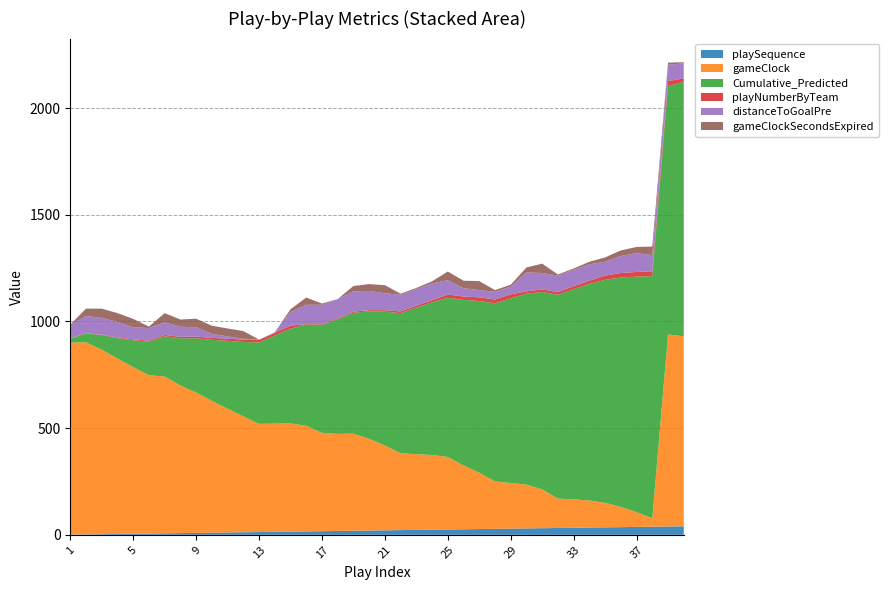

Reading left to right, extract all data points from this chart.

playSequence: 1=1	2=2	3=3	4=4	5=5	6=6	7=7	8=8	9=9	10=10	11=11	12=12	13=13	14=14	15=15	16=16	17=17	18=18	19=19	20=20	21=21	22=22	23=23	24=24	25=25	26=26	27=27	28=28	29=29	30=30	31=31	32=32	33=33	34=34	35=35	36=36	37=37	38=38	39=39	40=40
gameClock: 1=900	2=900	3=865	4=822	5=781	6=742	7=735	8=692	9=658	10=618	11=580	12=543	13=507	14=507	15=507	16=495	17=461	18=455	19=455	20=430	21=398	22=360	23=355	24=350	25=340	26=299	27=264	28=222	29=214	30=205	31=182	32=138	33=133	34=127	35=115	36=95	37=69	38=40	39=900	40=890
Cumulative_Predicted: 1=18	2=42	3=68	4=96	5=126	6=157	7=189	8=221	9=254	10=286	11=318	12=349	13=381	14=413	15=444	16=475	17=506	18=537	19=567	20=597	21=627	22=657	23=687	24=716	25=746	26=776	27=805	28=835	29=865	30=895	31=925	32=955	33=985	34=1015	35=1045	36=1075	37=1104	38=1134	39=1164	40=1193
playNumberByTeam: 1=1	2=1	3=2	4=3	5=4	6=5	7=6	8=7	9=8	10=9	11=10	12=11	13=12	14=13	15=14	16=2	17=3	18=4	19=5	20=6	21=7	22=8	23=9	24=10	25=15	26=16	27=17	28=18	29=19	30=11	31=12	32=13	33=14	34=15	35=20	36=21	37=22	38=23	39=24	40=16
distanceToGoalPre: 1=65	2=80	3=79	4=73	5=57	6=59	7=59	8=47	9=44	10=19	11=11	12=4	13=2	14=2	15=65	16=90	17=91	18=91	19=95	20=90	21=79	22=78	23=78	24=78	25=67	26=39	27=34	28=36	29=36	30=89	31=77	32=77	33=77	34=77	35=65	36=80	37=88	38=76	39=76	40=71
gameClockSecondsExpired: 1=0	2=35	3=43	4=41	5=39	6=7	7=43	8=34	9=40	10=38	11=37	12=36	13=0	14=0	15=12	16=34	17=6	18=0	19=25	20=32	21=38	22=5	23=5	24=10	25=41	26=35	27=42	28=8	29=9	30=23	31=44	32=5	33=6	34=12	35=20	36=26	37=29	38=40	39=10	40=5